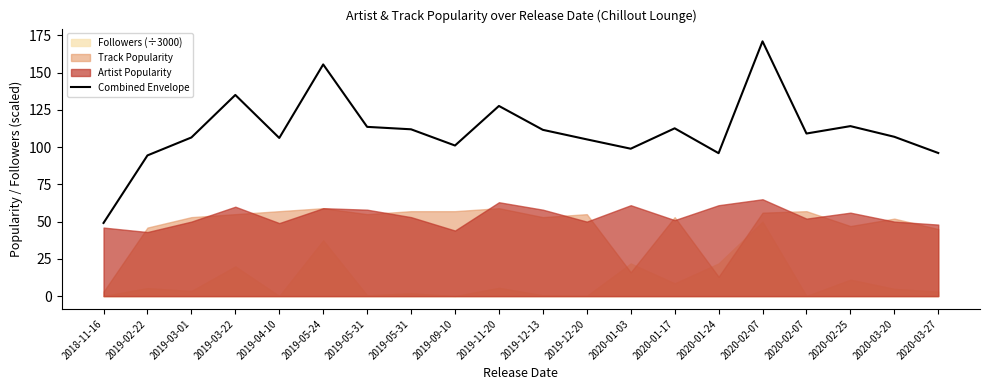

What is the difference between the second highest and minimum values?

106.4